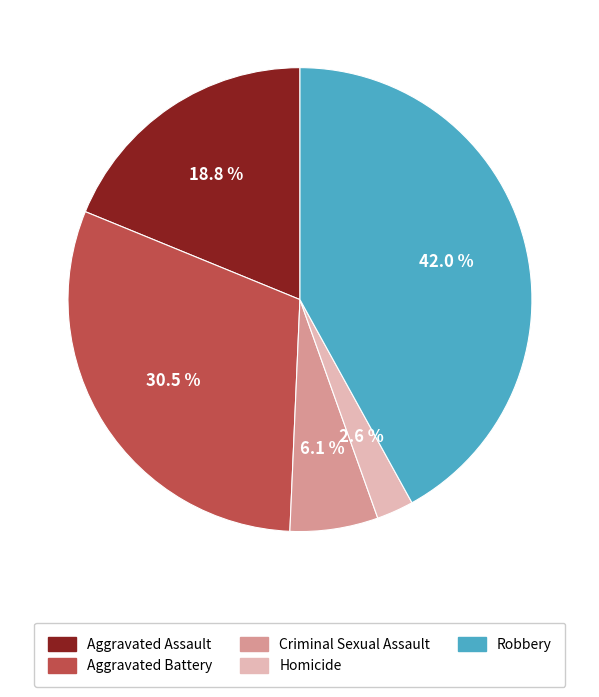

What is the largest slice in the pie chart?

Robbery